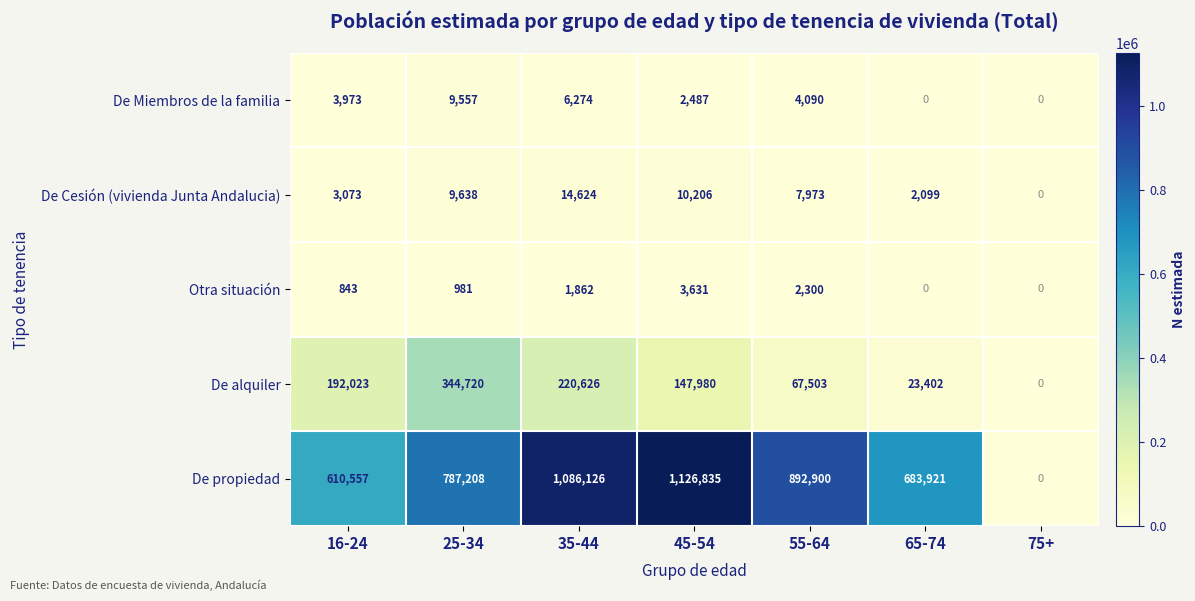

True or false: Otra situación has a value of 843 at 16-24.

True